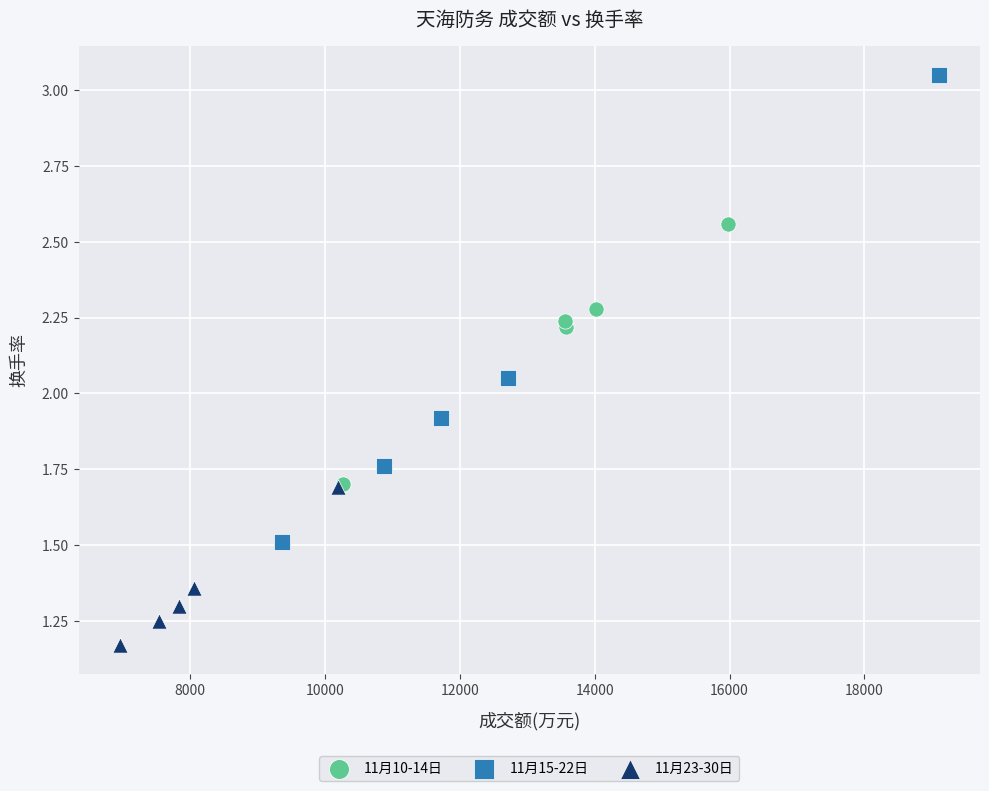

What are all the series names shown in the legend?

11月10-14日, 11月15-22日, 11月23-30日